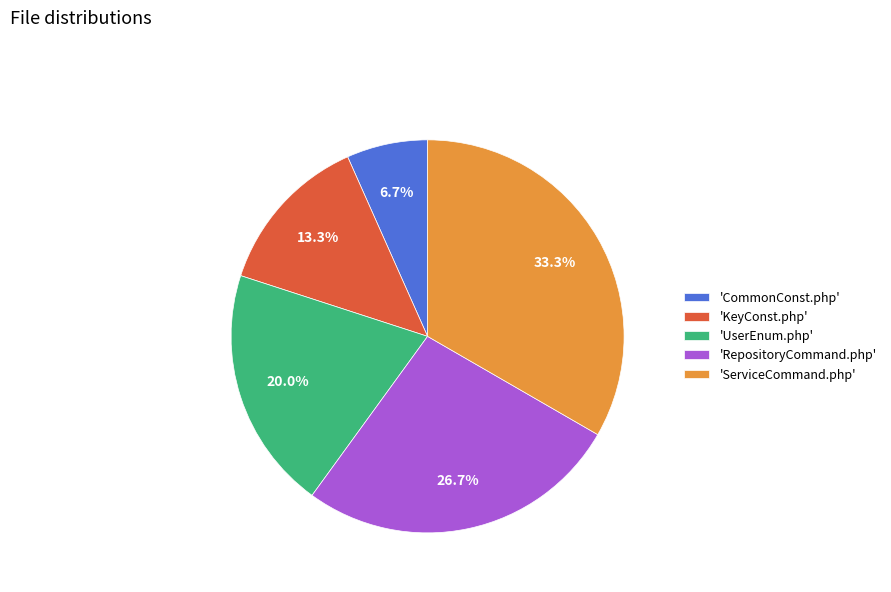

Which category has the biggest portion of the pie?

'ServiceCommand.php'